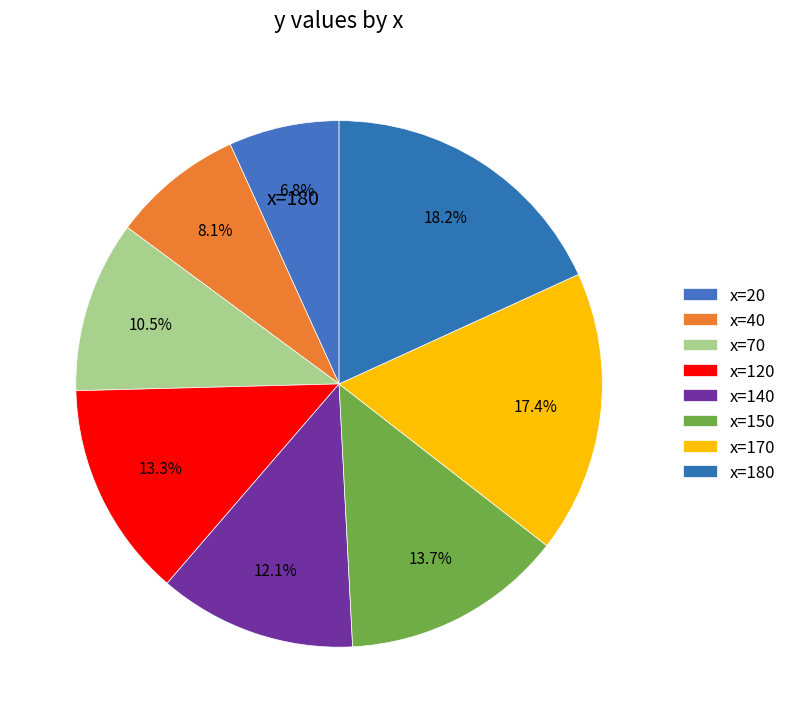

Count the number of slices in the pie.

8